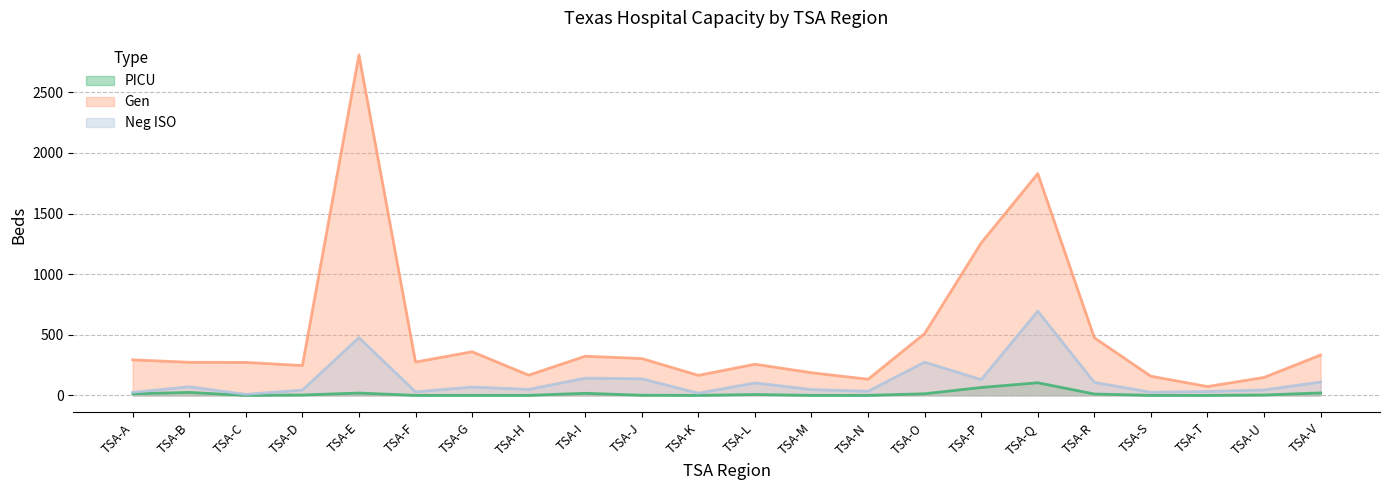

Reading left to right, extract all data points from this chart.

PICU: 13	24	0	3	19	0	0	0	17	1	0	7	0	0	13	65	104	11	0	0	3	20
Gen: 293	273	272	246	2809	275	360	167	323	304	165	257	187	133	510	1258	1830	475	158	73	148	333
Neg ISO: 25	71	8	44	476	29	69	49	142	137	18	103	48	34	274	130	695	107	26	32	45	110